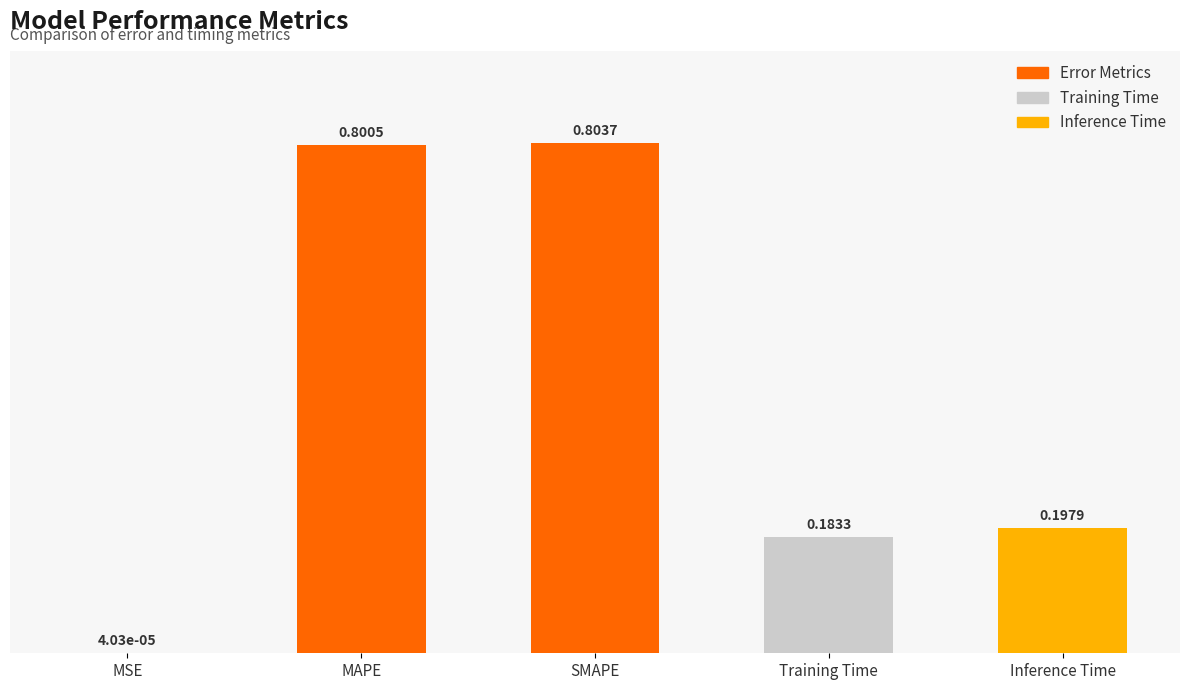

What is the change in value from MSE to SMAPE?

+0.8